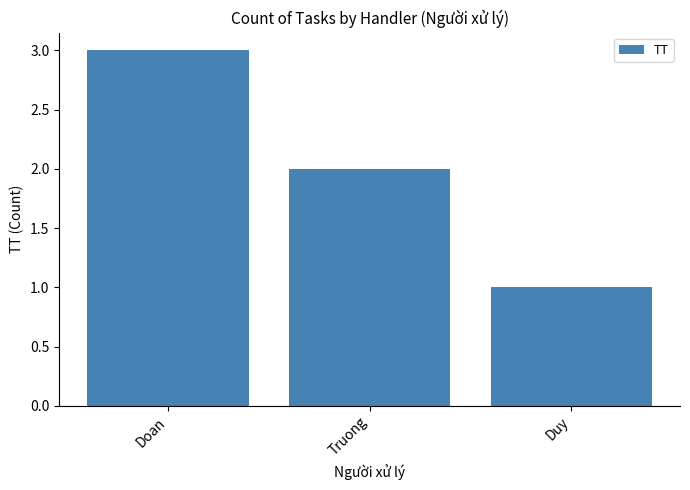

How many bars are there in total?

3